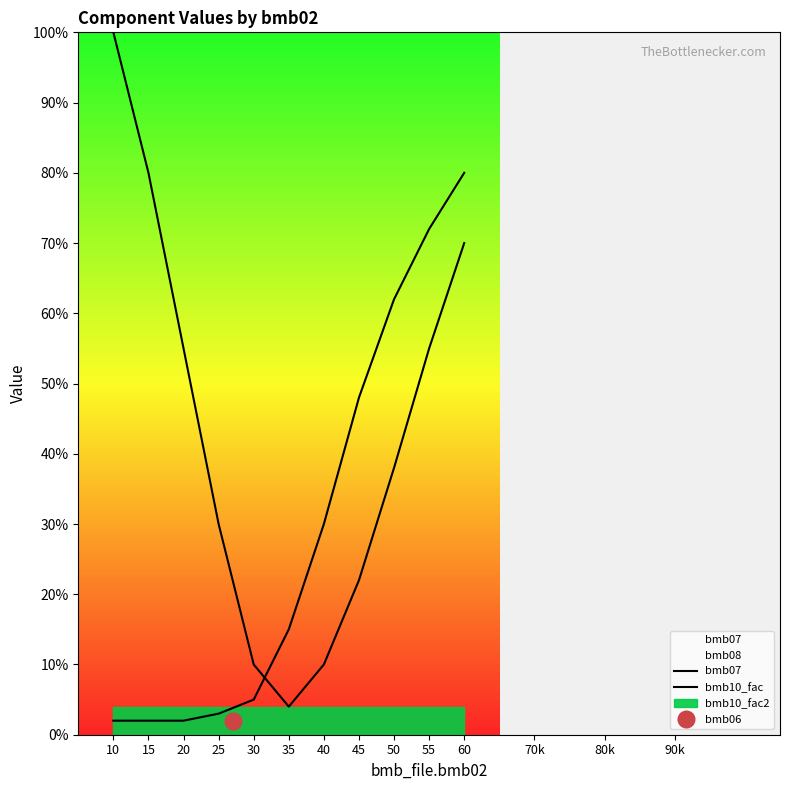

Which series ends up on top after the final intersection of bmb10_fac and bmb07?

bmb10_fac